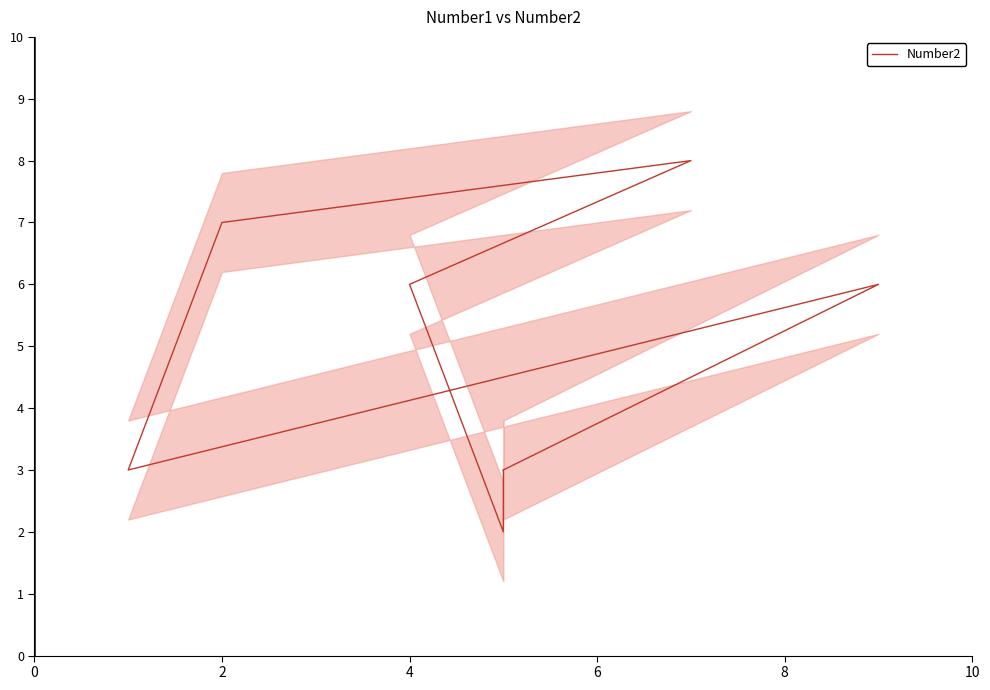

The value at 4 is 2. True or false?

False